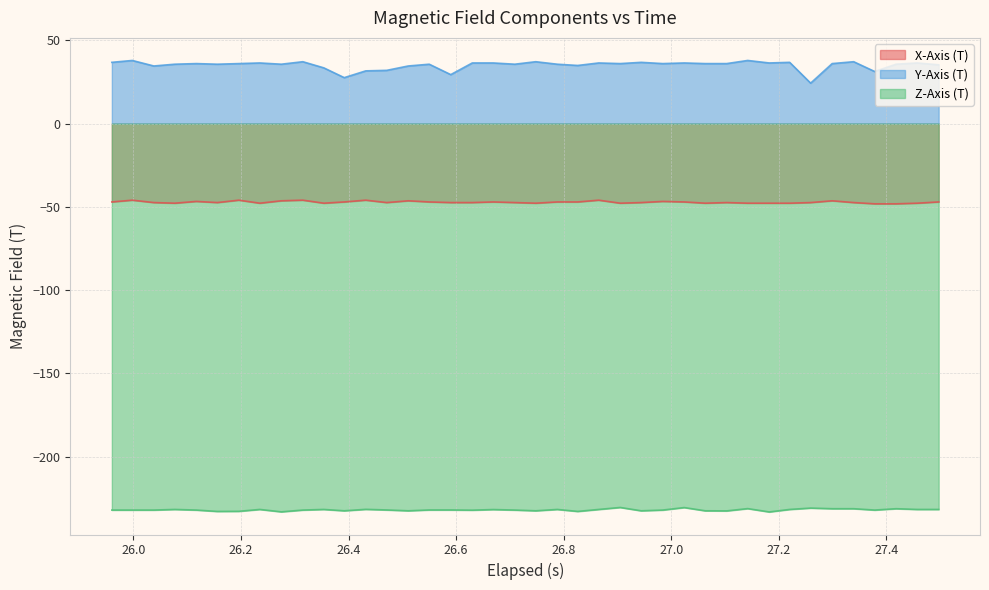

Which series has the largest range (max minus min)?

Y-Axis (T)